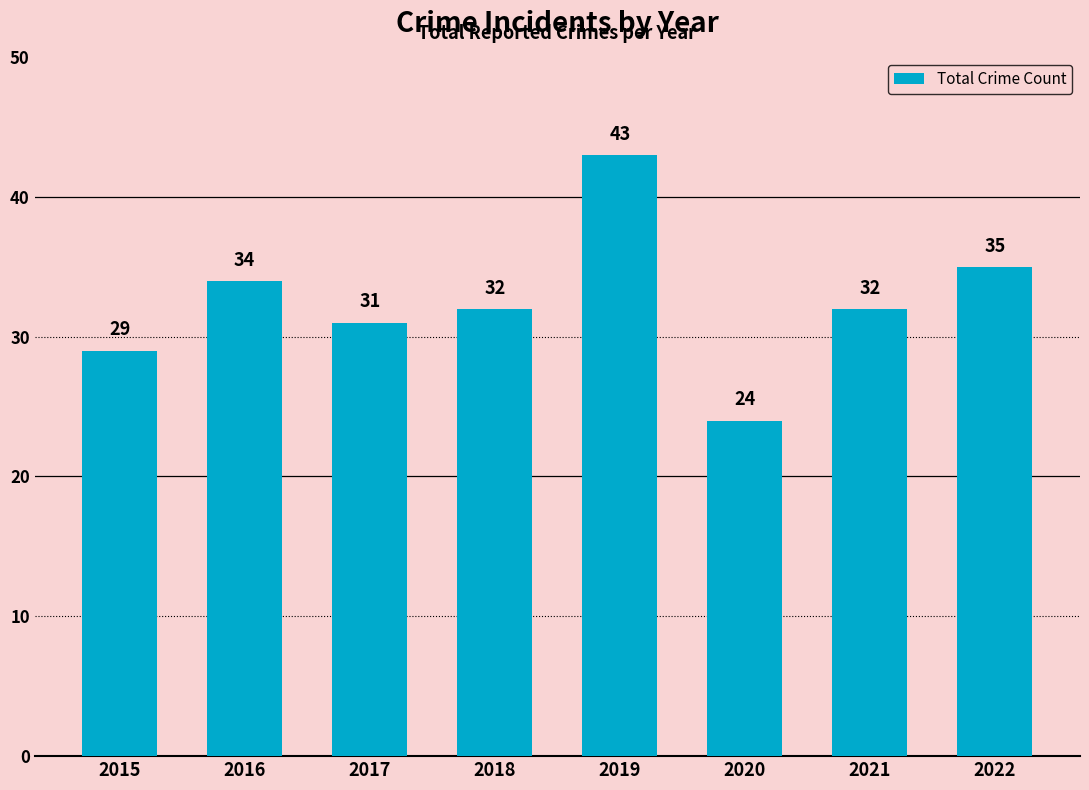

Reading left to right, transcribe all the data shown in this chart.

29	34	31	32	43	24	32	35